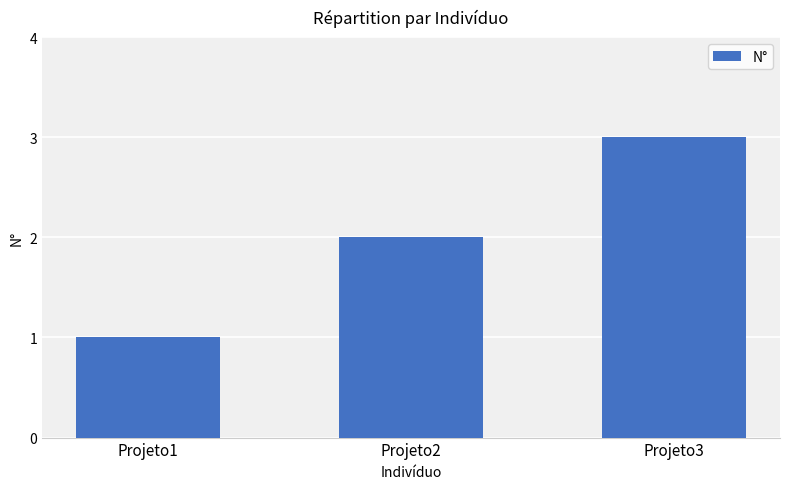

At which label is the value closest to 2?

Projeto2